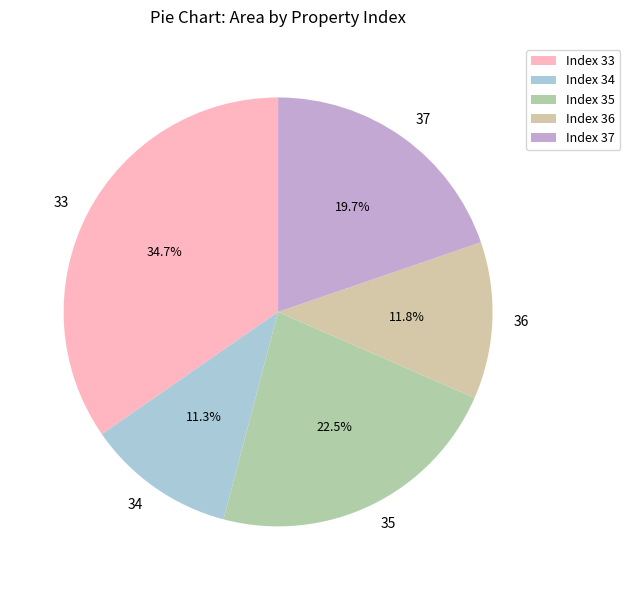

Do 34 and 33 together represent more than half of the pie?

No